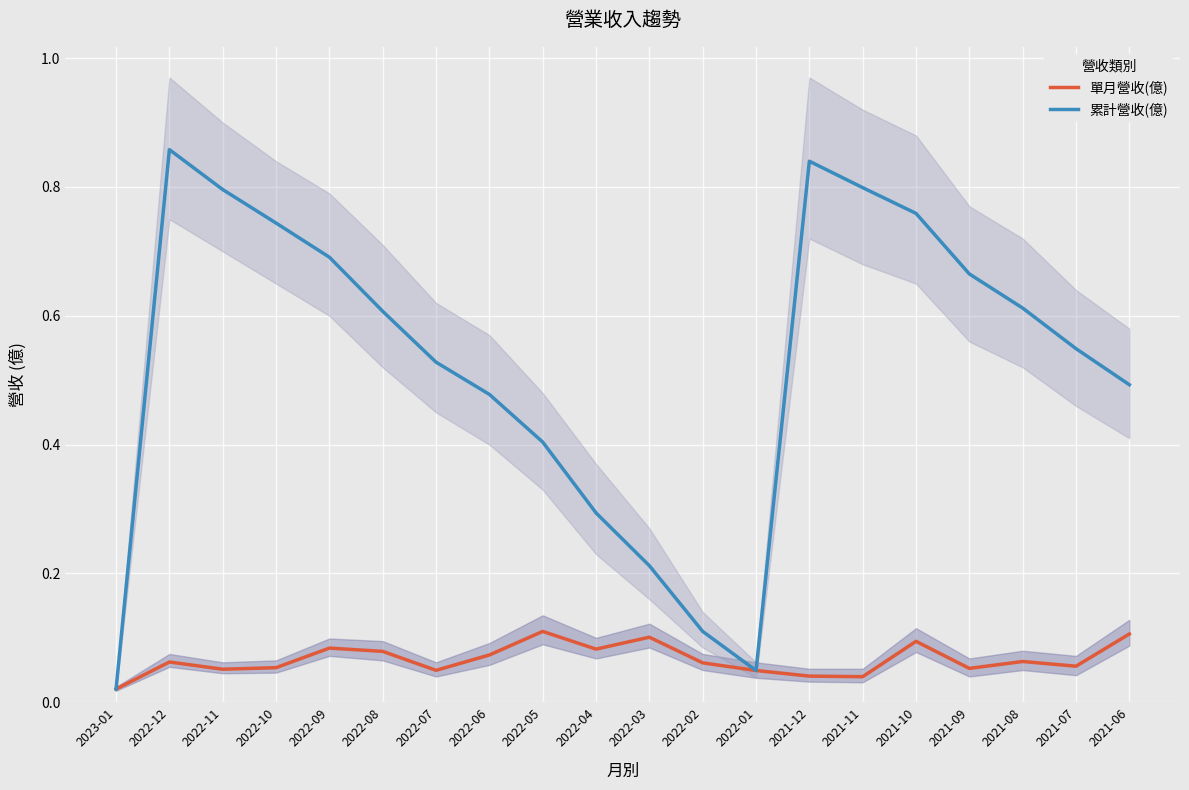

Rank the series by their maximum value, from lowest to highest.

單月營收(億), 累計營收(億)